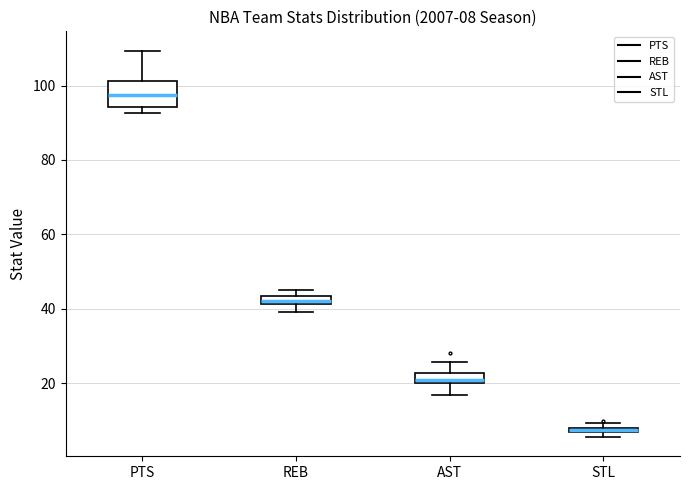

Comparing the boxes themselves (not the whiskers), which one is the tallest?

PTS